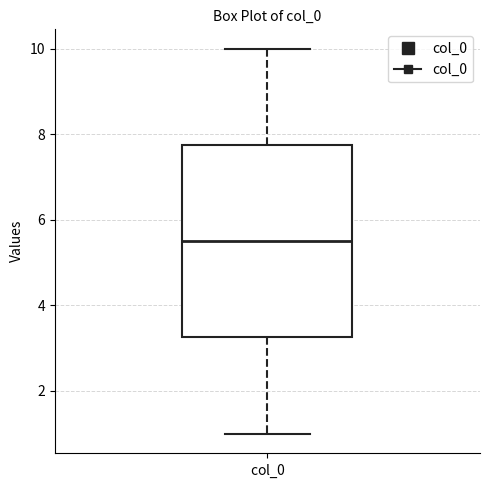

Transcribe this box plot: give where the median line is, the range the box spans, and where the two whiskers end, as read against the y-axis. The values are not printed on the chart, so give them approximately, as read against the axis.

median 5.6, box 3.2 to 7.8, whiskers 1.0 to 10.0